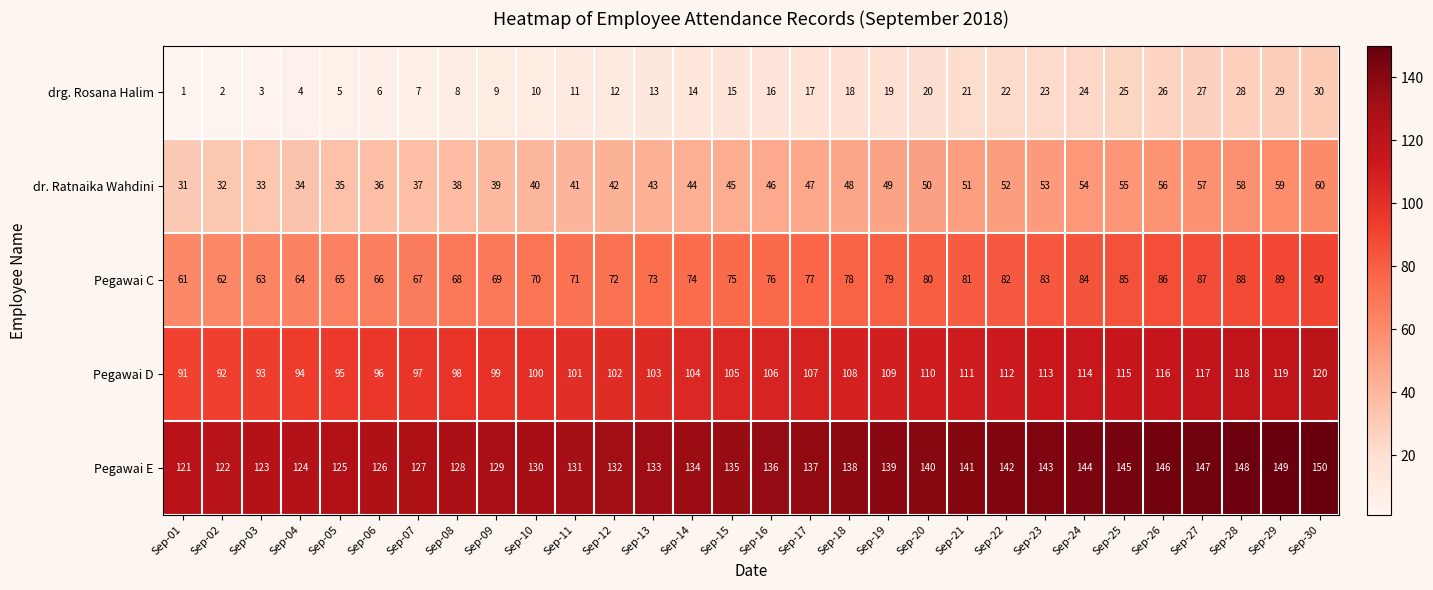

The value of Pegawai E at Sep-01 is 121. True or false?

True